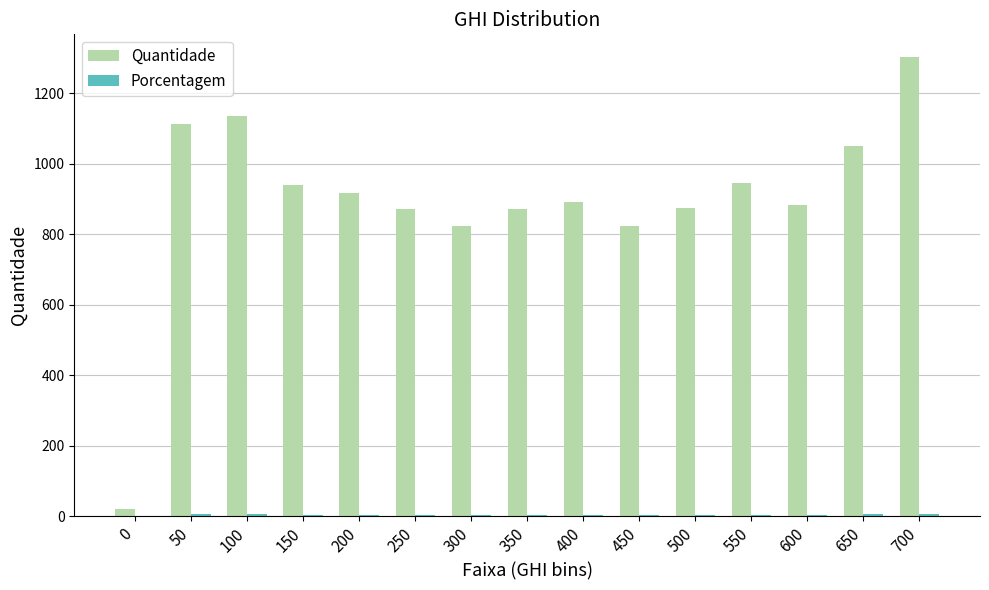

At which category does the chart reach its peak across all series?

700